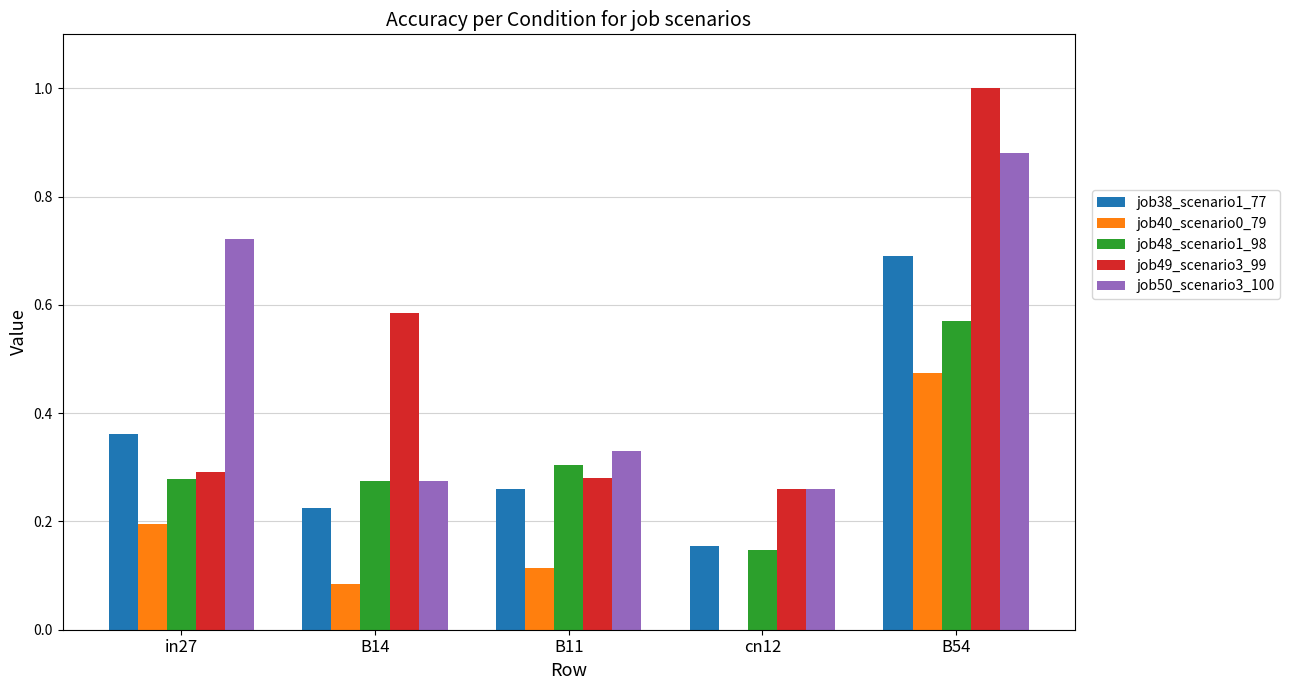

Which category has the highest value across all series?

B54